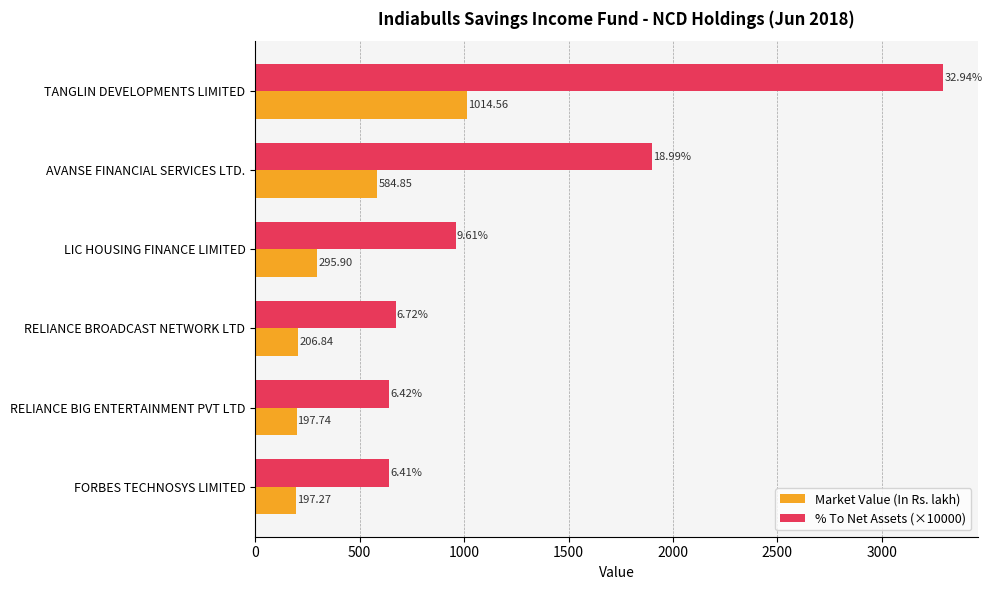

What is the sum of all Market Value (In Rs. lakh) values?

2497.2